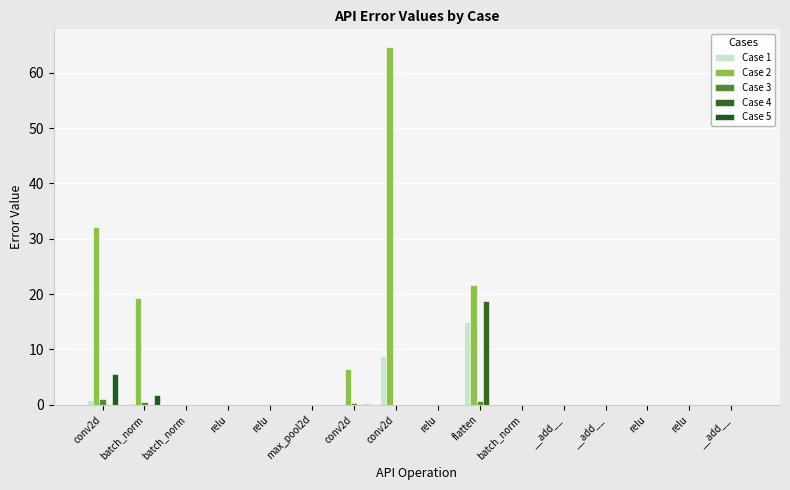

What is the greatest value displayed?

64.6